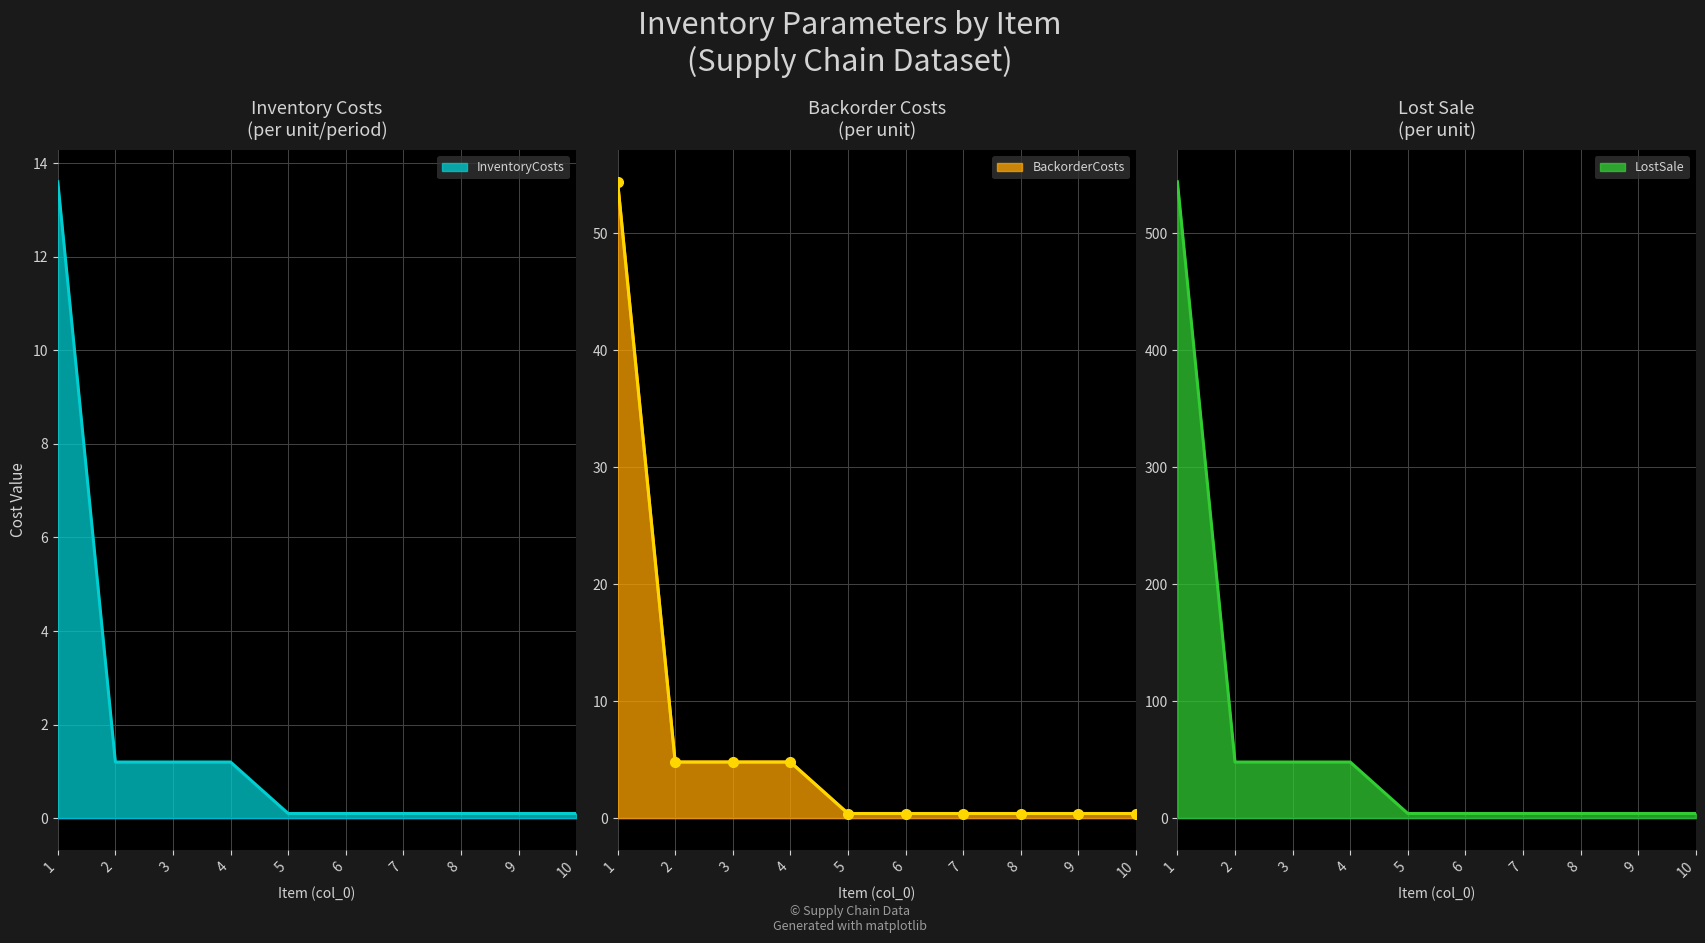

What is the average value of the InventoryCosts series?

1.8